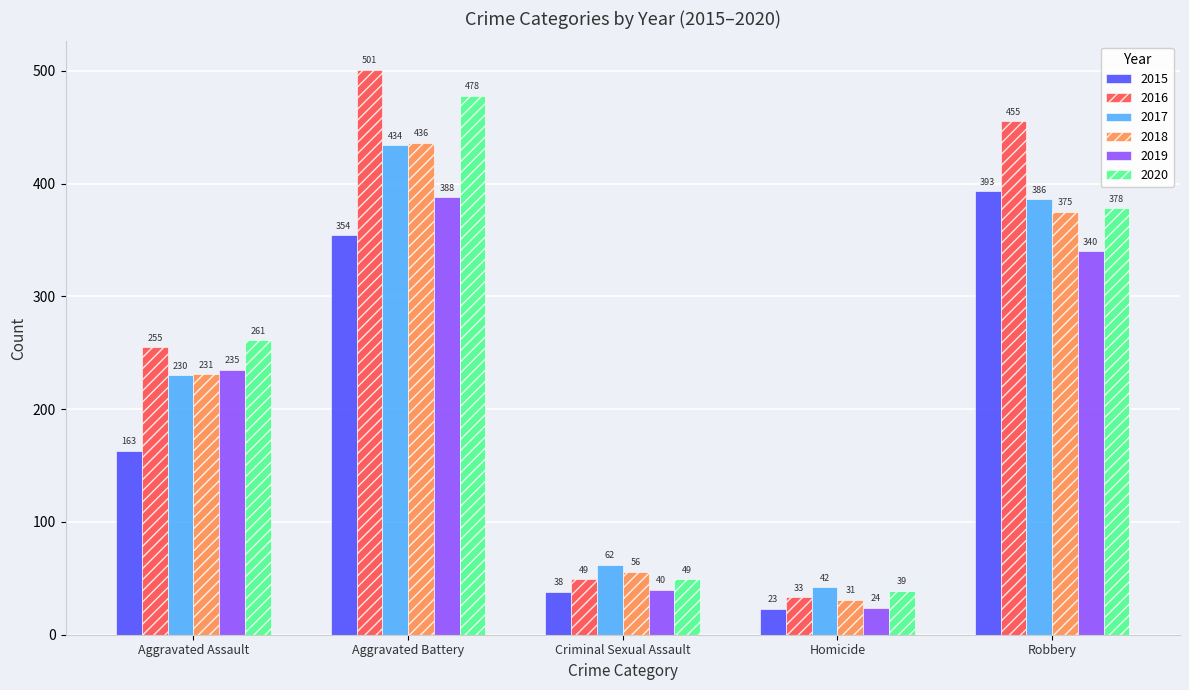

What are all the series names shown in the legend?

2015, 2016, 2017, 2018, 2019, 2020